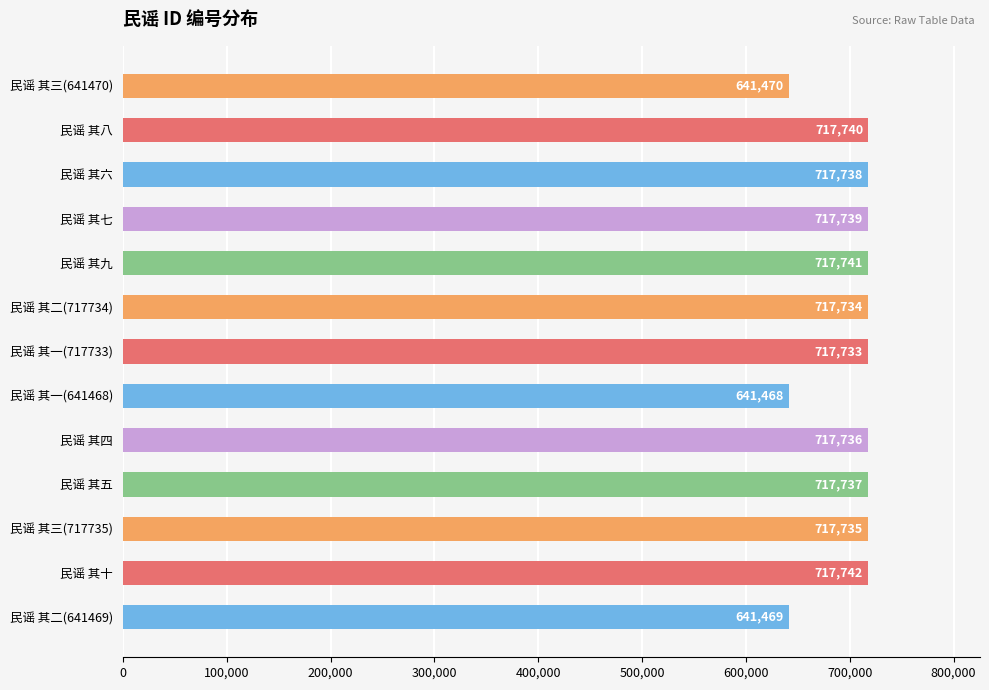

What is the maximum value shown in the chart?

717742